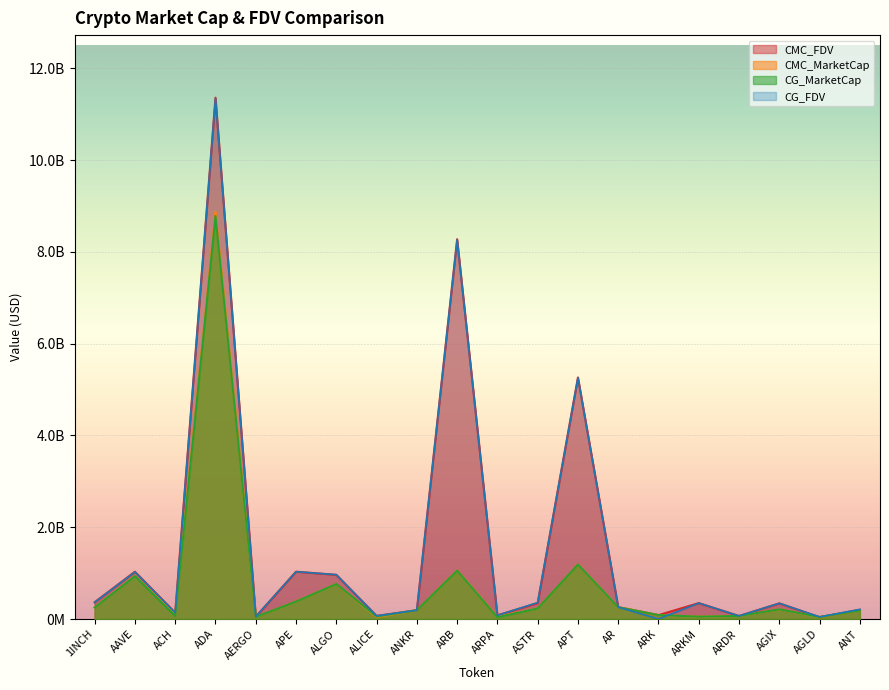

What is the sum of the CMC_MarketCap values at ARK and ARB?

1140004821.9